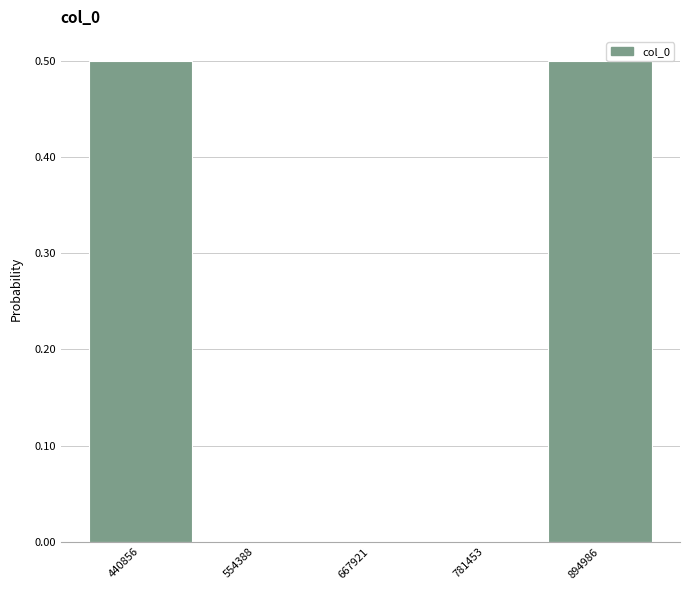

Reading left to right, transcribe all the data shown in this chart.

440856=0.5	554388=0.0	667921=0.0	781453=0.0	894986=0.5